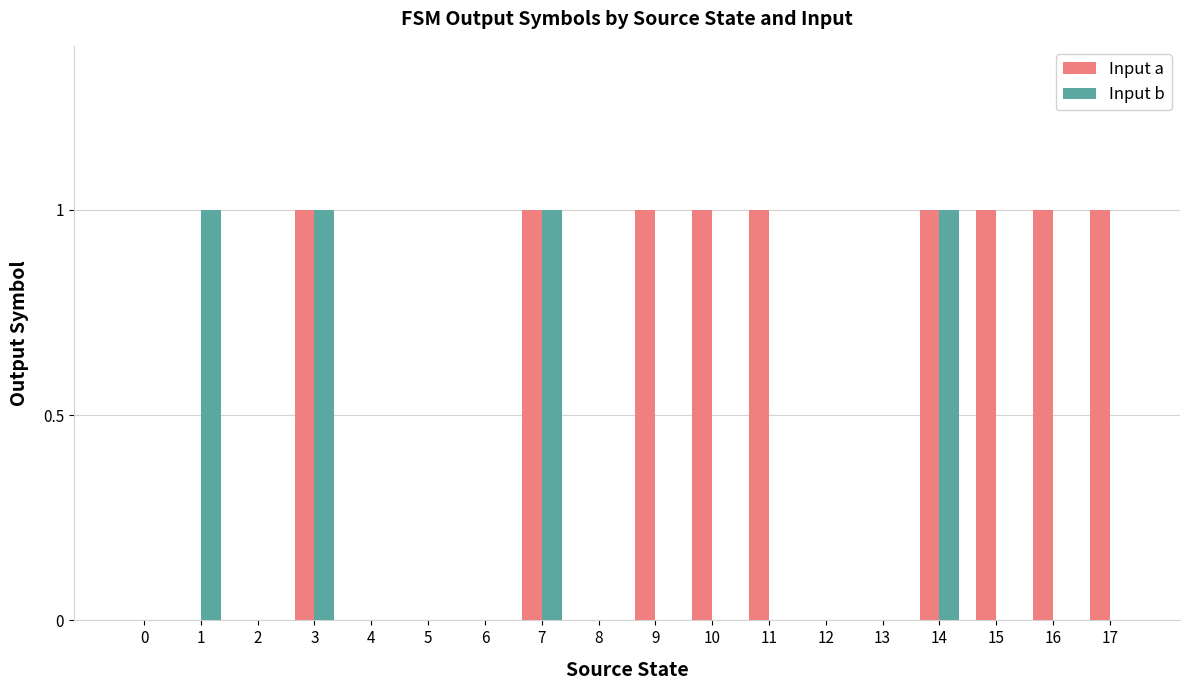

Which series has the largest total across all categories?

Input a